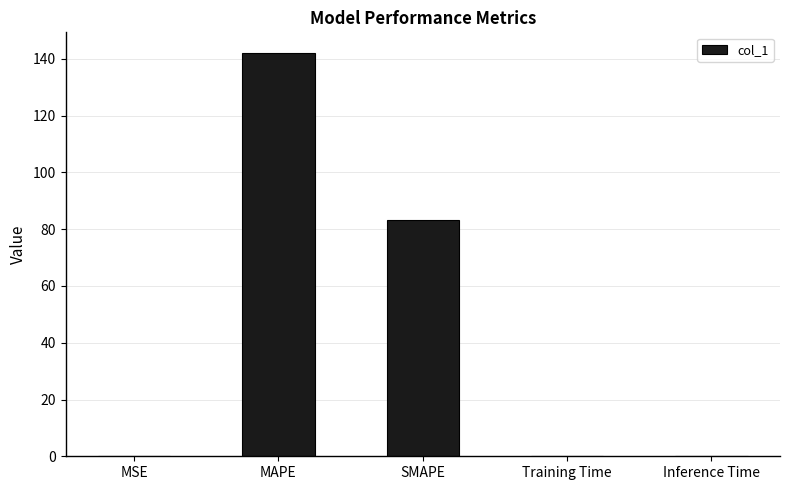

Which category has the highest value across all series?

MAPE